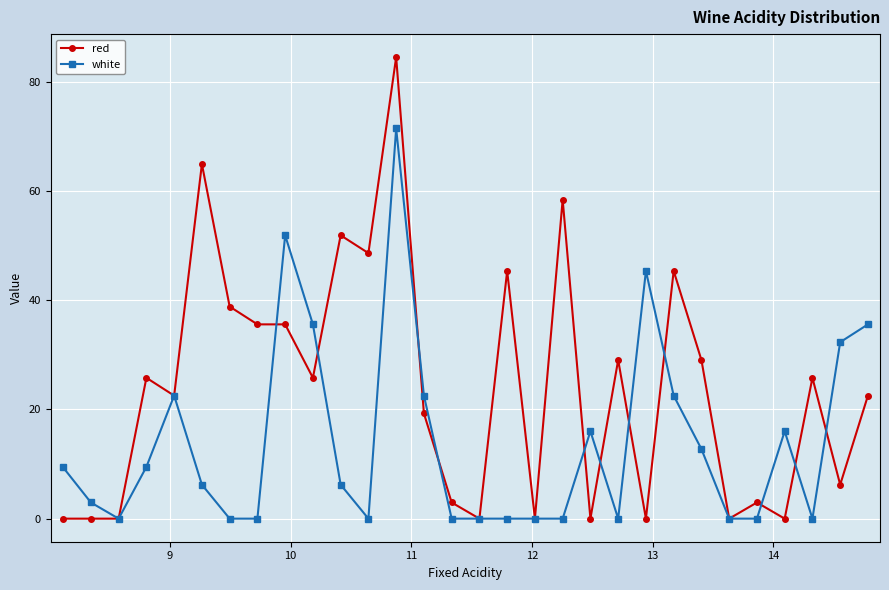

What is the value of the red point at the 23rd from the left?

45.3